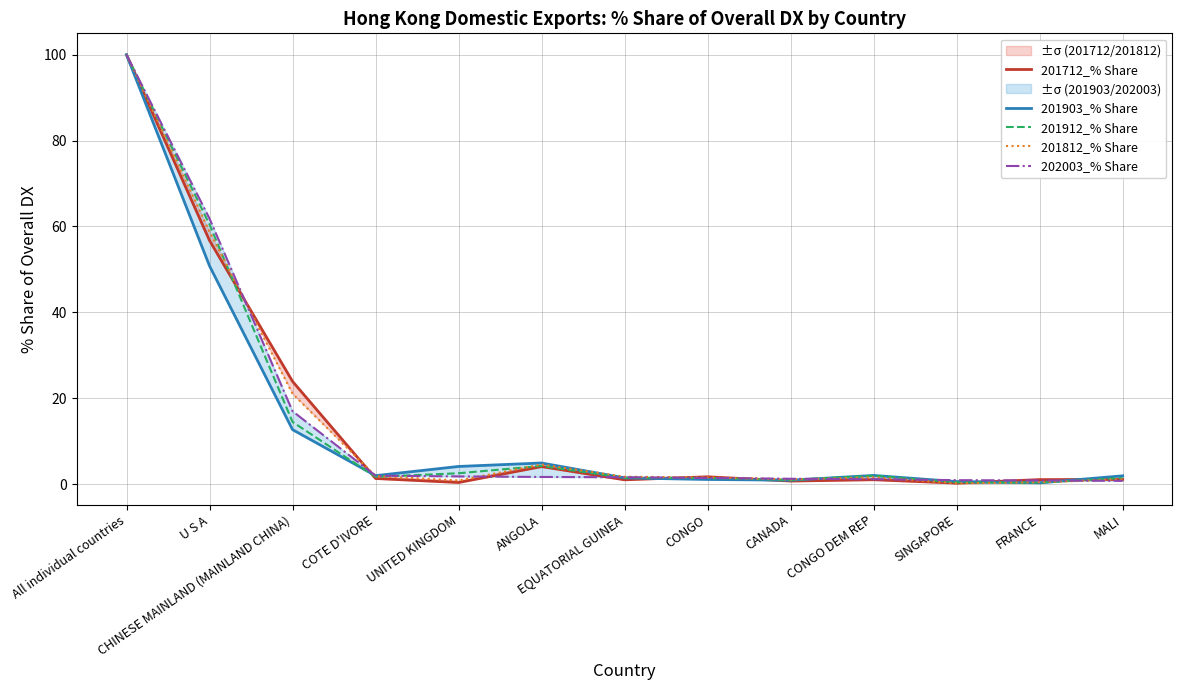

What is the difference between the 201712_% Share values at ANGOLA and All individual countries?

95.9